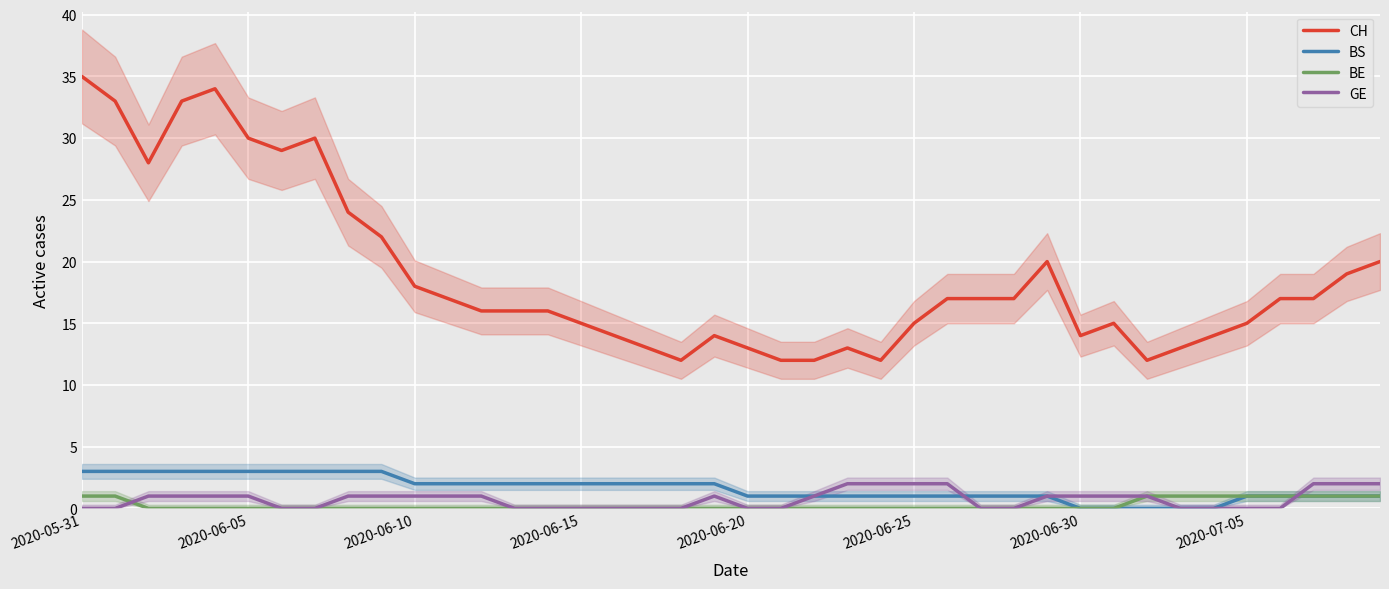

Which series has the largest total across all categories?

CH